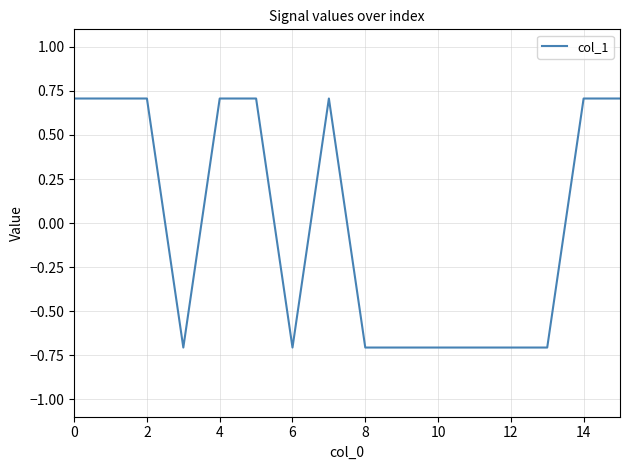

What is the difference between the maximum and minimum values?

1.4